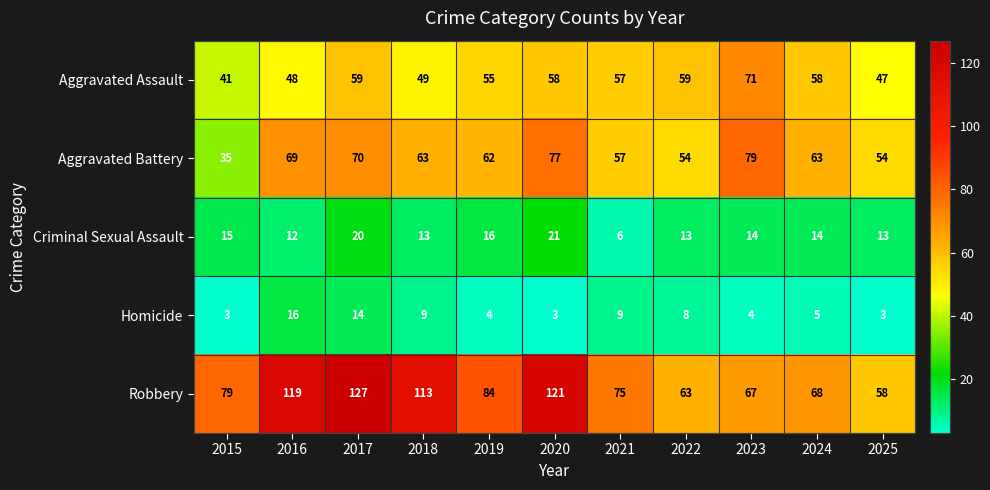

What is the highest value of the Homicide series?

16